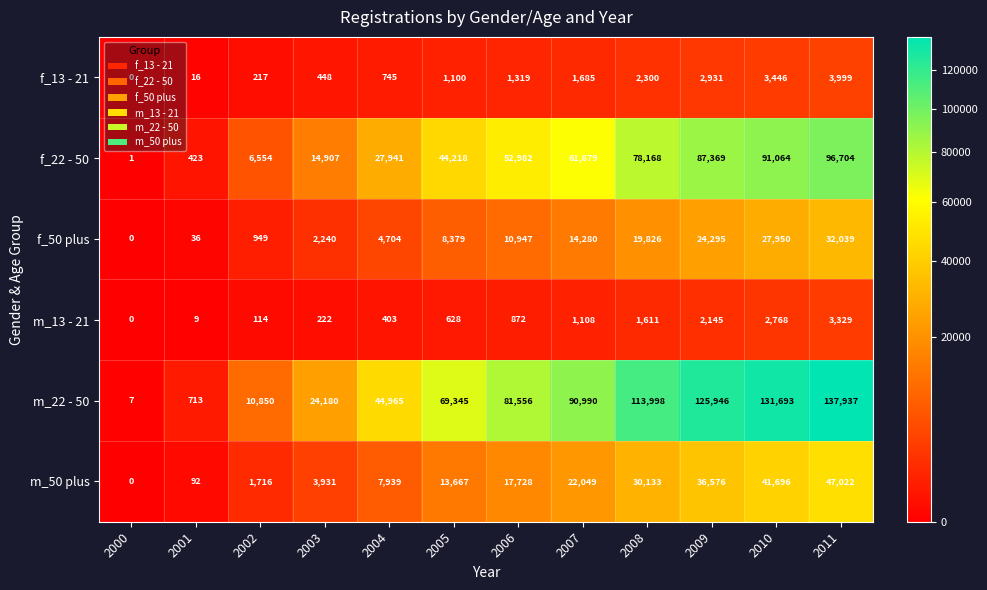

At how many categories does at least one series exceed 129570?

2